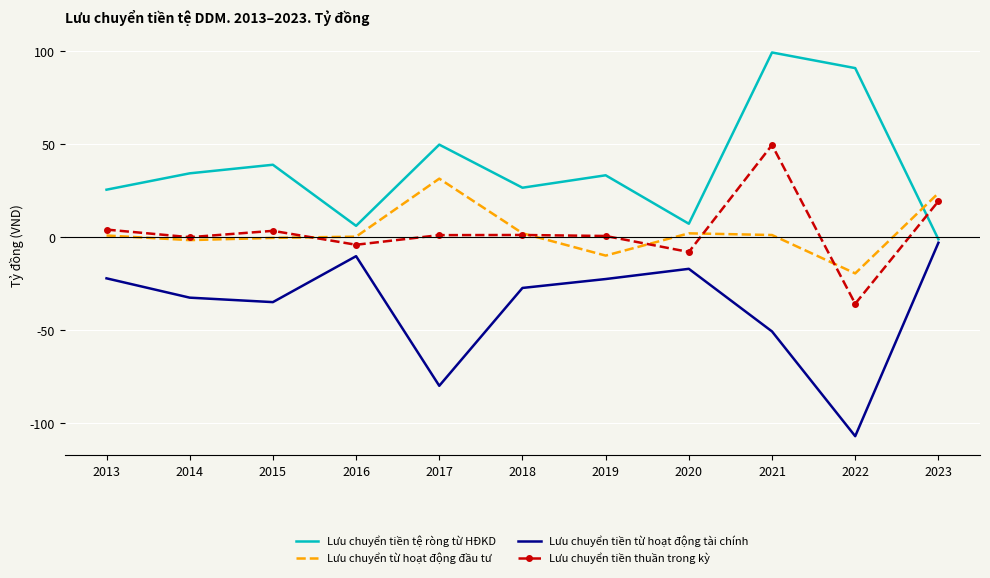

Which series ends up on top after the final intersection of Lưu chuyển từ hoạt động đầu tư and Lưu chuyển tiền tệ ròng từ HĐKD?

Lưu chuyển từ hoạt động đầu tư